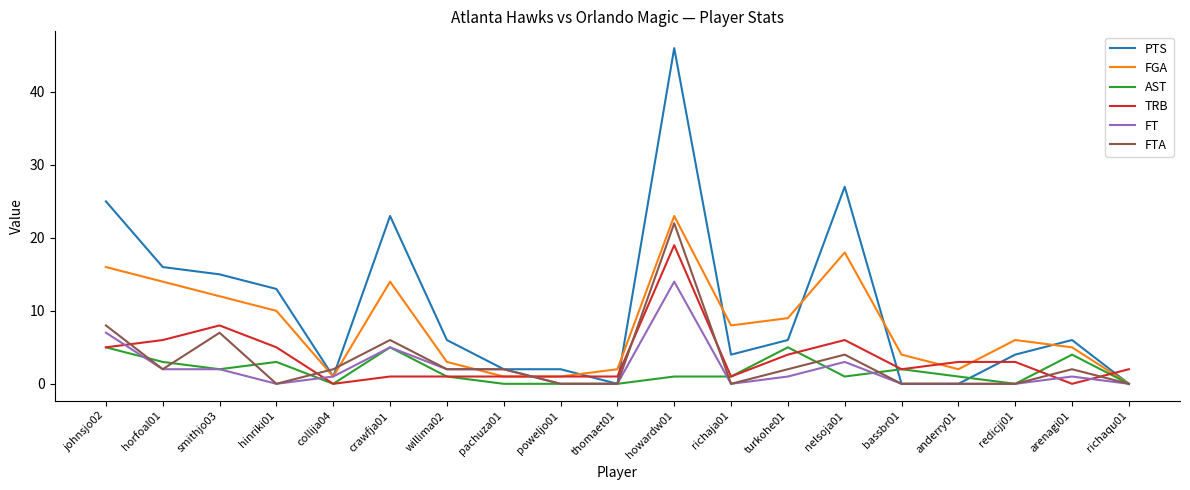

Reading left to right, extract all data points from this chart.

PTS: johnsjo02=25	horfoal01=16	smithjo03=15	hinriki01=13	collija04=1	crawfja01=23	willima02=6	pachuza01=2	poweljo01=2	thomaet01=0	howardw01=46	richaja01=4	turkohe01=6	nelsoja01=27	bassbr01=0	anderry01=0	redicjj01=4	arenagi01=6	richaqu01=0
FGA: johnsjo02=16	horfoal01=14	smithjo03=12	hinriki01=10	collija04=1	crawfja01=14	willima02=3	pachuza01=1	poweljo01=1	thomaet01=2	howardw01=23	richaja01=8	turkohe01=9	nelsoja01=18	bassbr01=4	anderry01=2	redicjj01=6	arenagi01=5	richaqu01=0
AST: johnsjo02=5	horfoal01=3	smithjo03=2	hinriki01=3	collija04=0	crawfja01=5	willima02=1	pachuza01=0	poweljo01=0	thomaet01=0	howardw01=1	richaja01=1	turkohe01=5	nelsoja01=1	bassbr01=2	anderry01=1	redicjj01=0	arenagi01=4	richaqu01=0
TRB: johnsjo02=5	horfoal01=6	smithjo03=8	hinriki01=5	collija04=0	crawfja01=1	willima02=1	pachuza01=1	poweljo01=1	thomaet01=1	howardw01=19	richaja01=1	turkohe01=4	nelsoja01=6	bassbr01=2	anderry01=3	redicjj01=3	arenagi01=0	richaqu01=2
FT: johnsjo02=7	horfoal01=2	smithjo03=2	hinriki01=0	collija04=1	crawfja01=5	willima02=2	pachuza01=2	poweljo01=0	thomaet01=0	howardw01=14	richaja01=0	turkohe01=1	nelsoja01=3	bassbr01=0	anderry01=0	redicjj01=0	arenagi01=1	richaqu01=0
FTA: johnsjo02=8	horfoal01=2	smithjo03=7	hinriki01=0	collija04=2	crawfja01=6	willima02=2	pachuza01=2	poweljo01=0	thomaet01=0	howardw01=22	richaja01=0	turkohe01=2	nelsoja01=4	bassbr01=0	anderry01=0	redicjj01=0	arenagi01=2	richaqu01=0